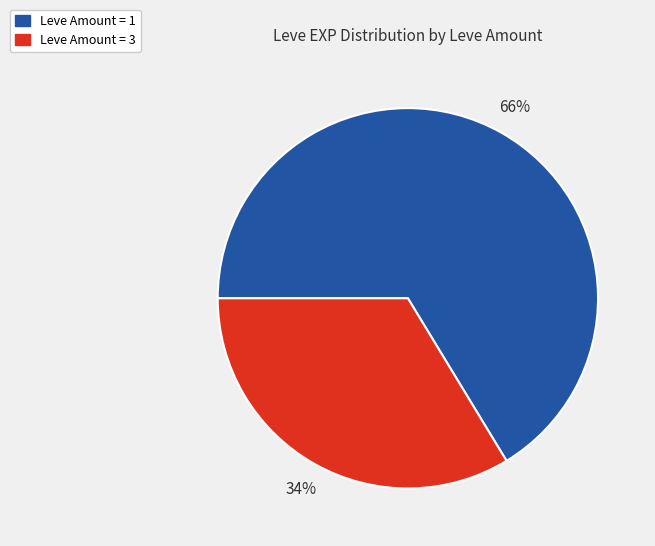

To the nearest percent, what is the average slice percentage?

50%